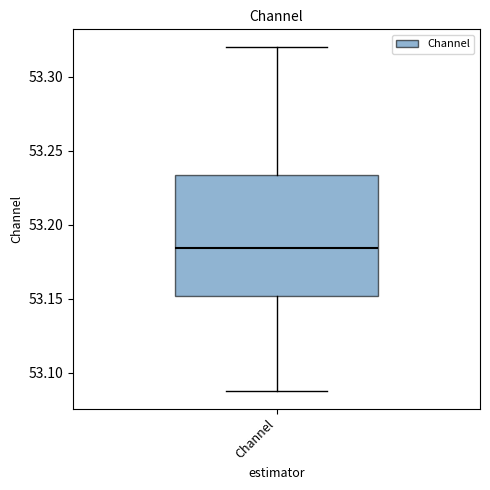

Transcribe this box plot: give where the median line is, the range the box spans, and where the two whiskers end, as read against the y-axis. The values are not printed on the chart, so give them approximately, as read against the axis.

median 53.185, box 53.150 to 53.235, whiskers 53.085 to 53.320